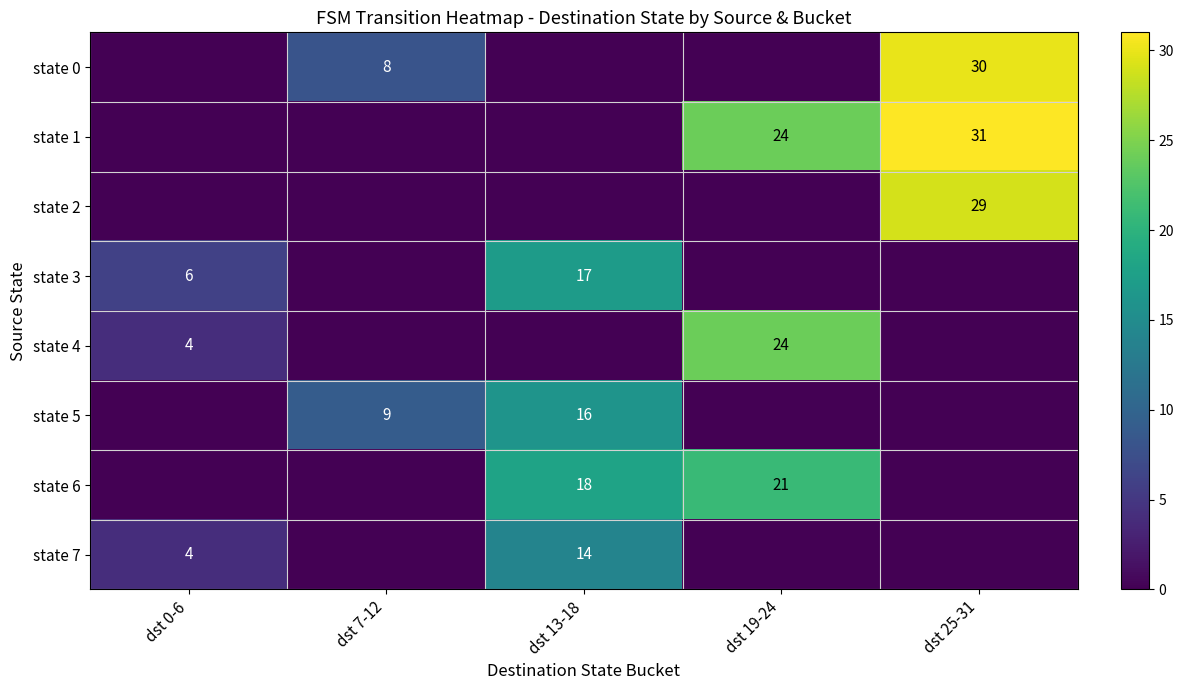

At how many categories does at least one series exceed 19?

2